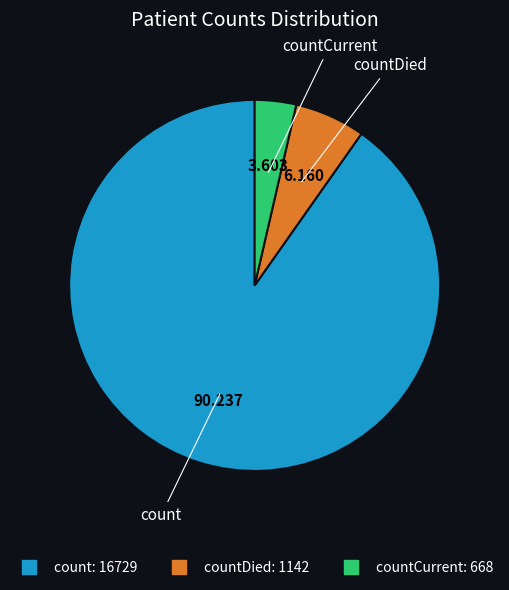

Does any single category account for the majority?

Yes